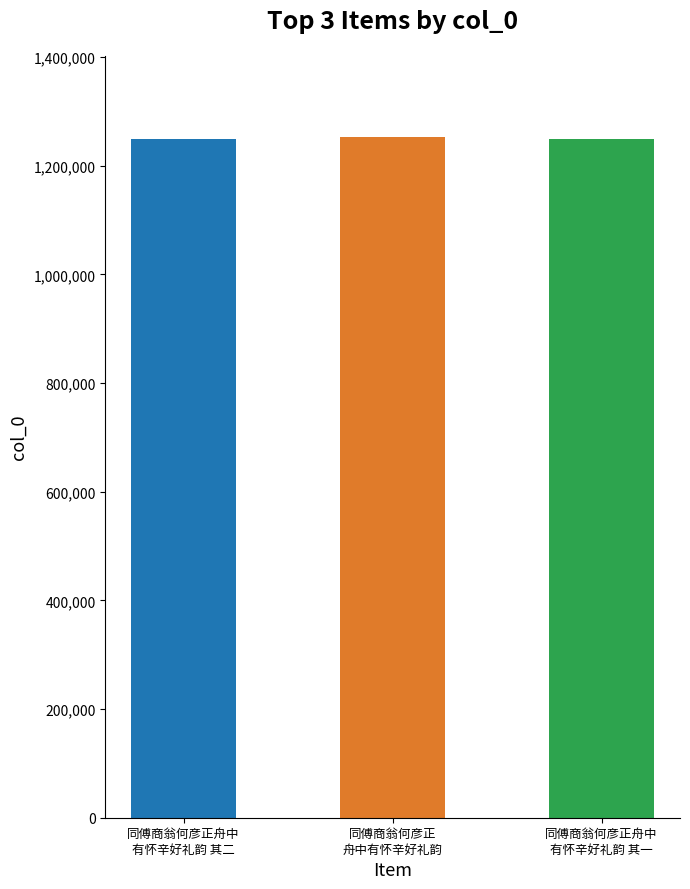

Is it true that the value at 同傅商翁何彦正
舟中有怀辛好礼韵 is 2054773?

False